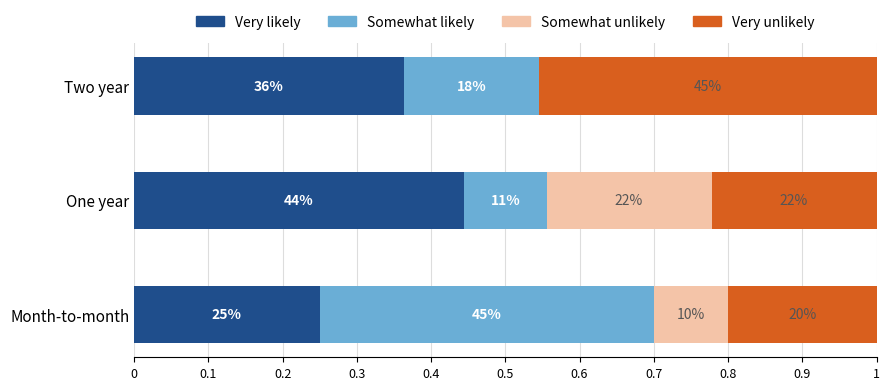

What is the label of the 1st bar from the right?

Two year